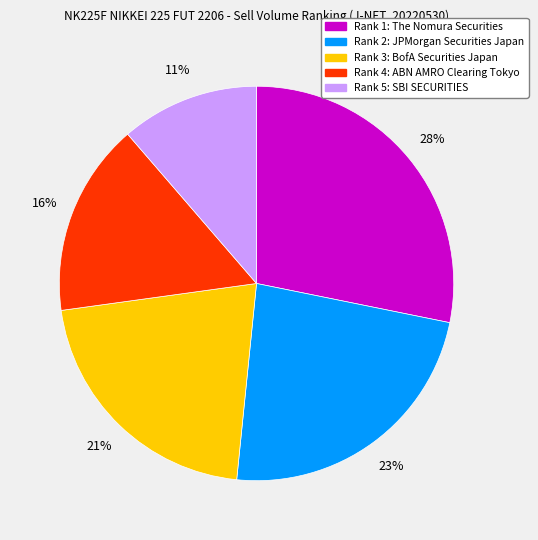

How many segments does this pie chart have?

5